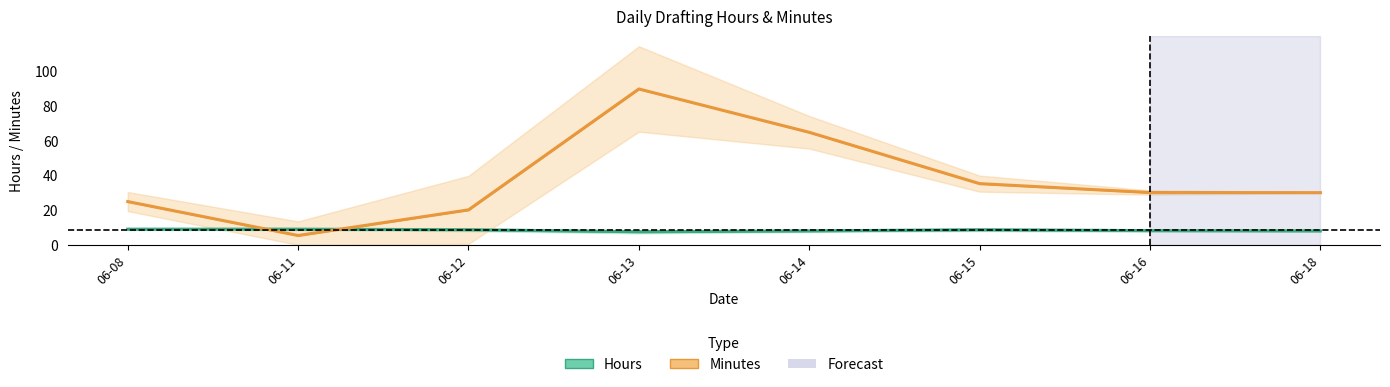

What is the total value across all series at 06-18?

38.0